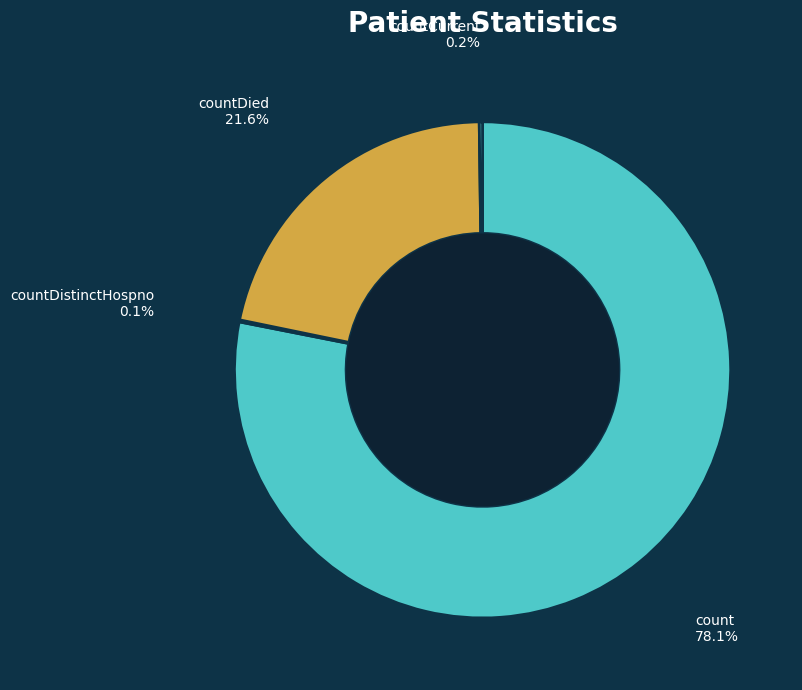

Which slice is the largest?

count